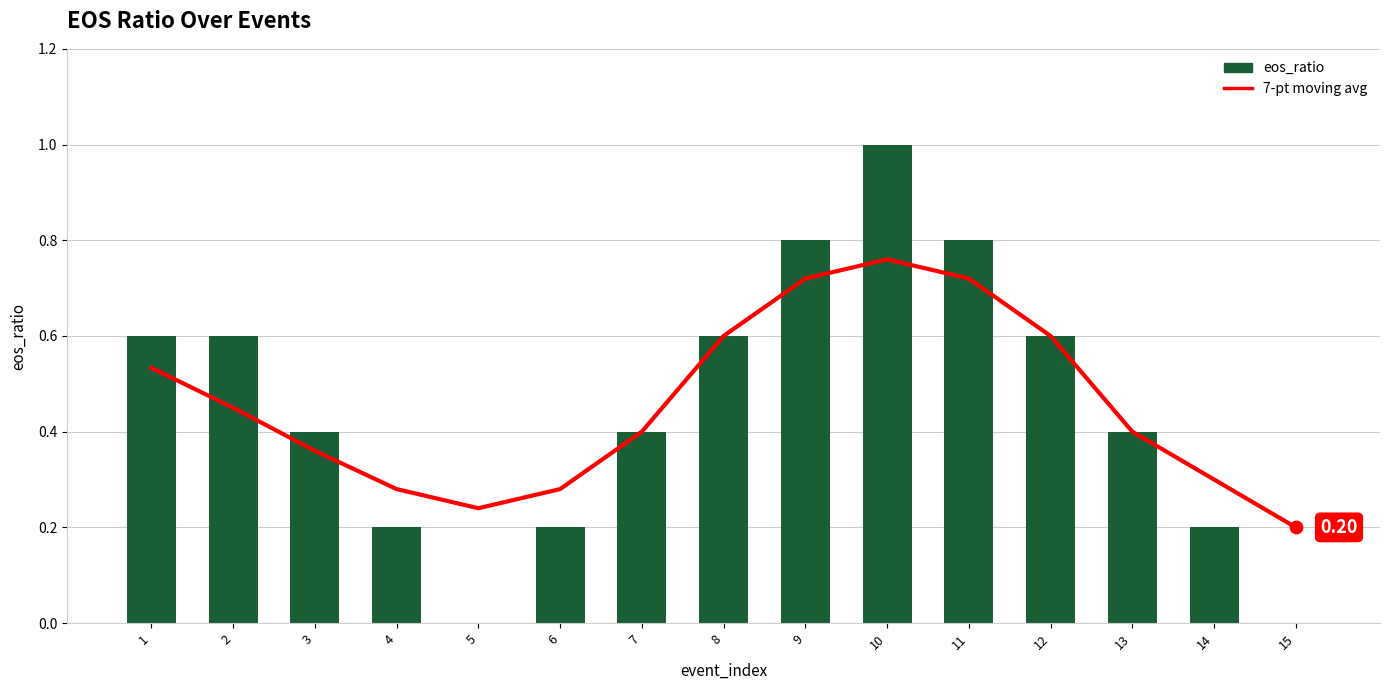

Which series contains the lowest Y value?

eos_ratio